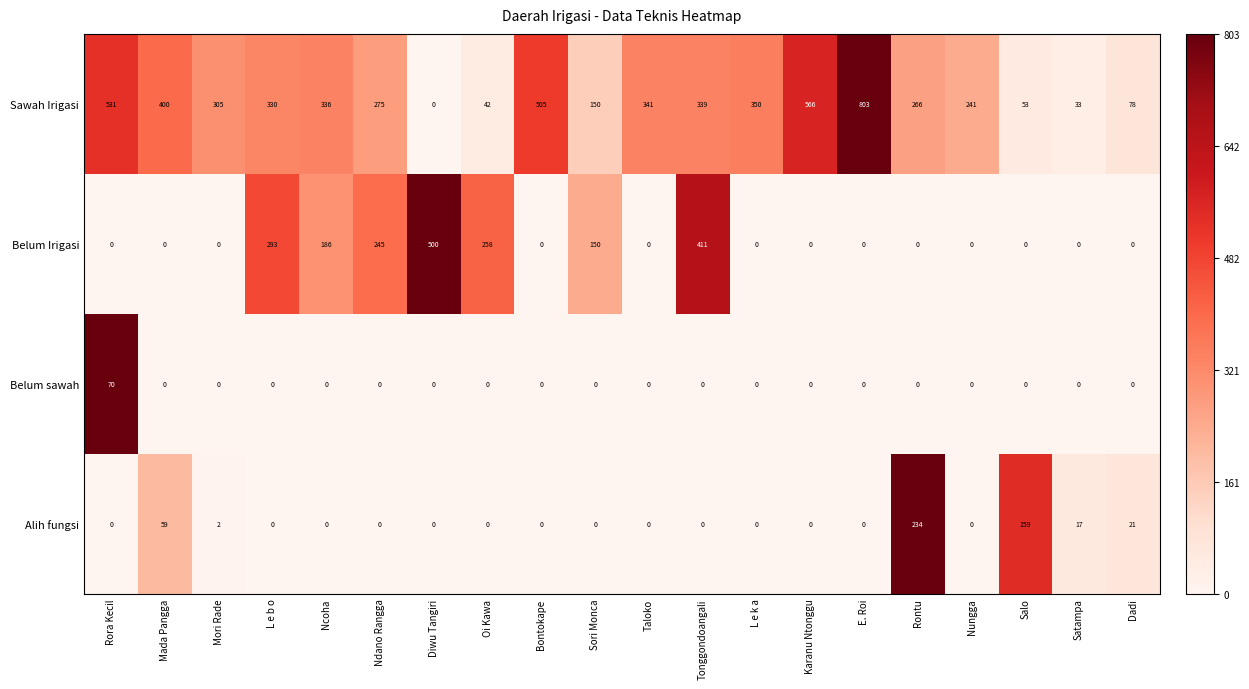

What is the maximum value for Belum Irigasi?

500